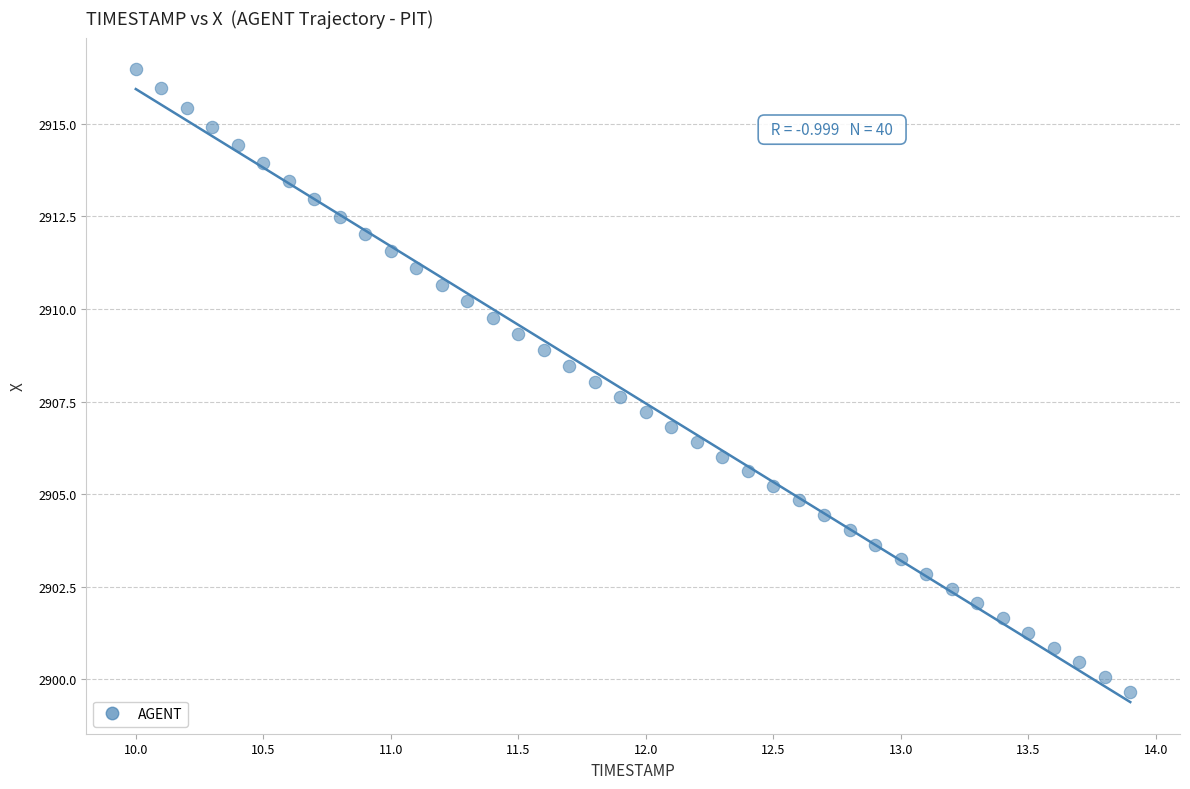

What is the range of X values (max minus min)?

3.9